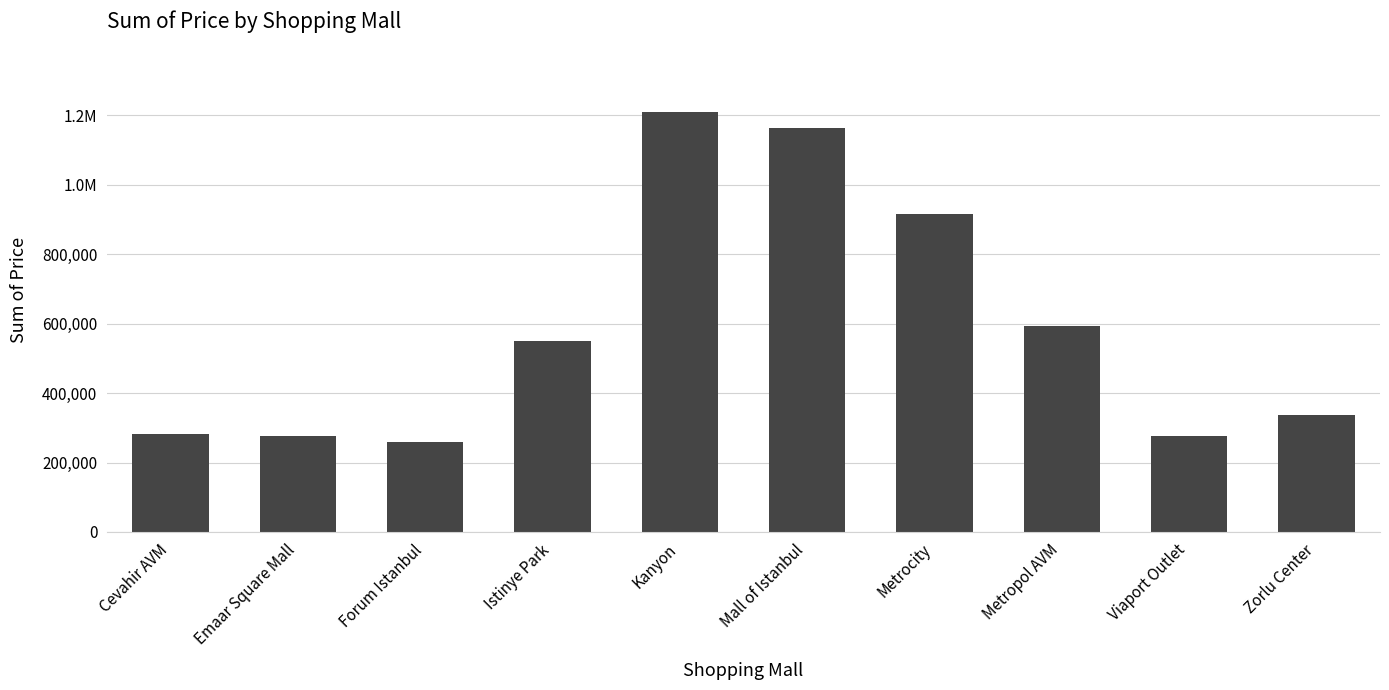

List the labels in order of value, smallest first.

Forum Istanbul, Viaport Outlet, Emaar Square Mall, Cevahir AVM, Zorlu Center, Istinye Park, Metropol AVM, Metrocity, Mall of Istanbul, Kanyon